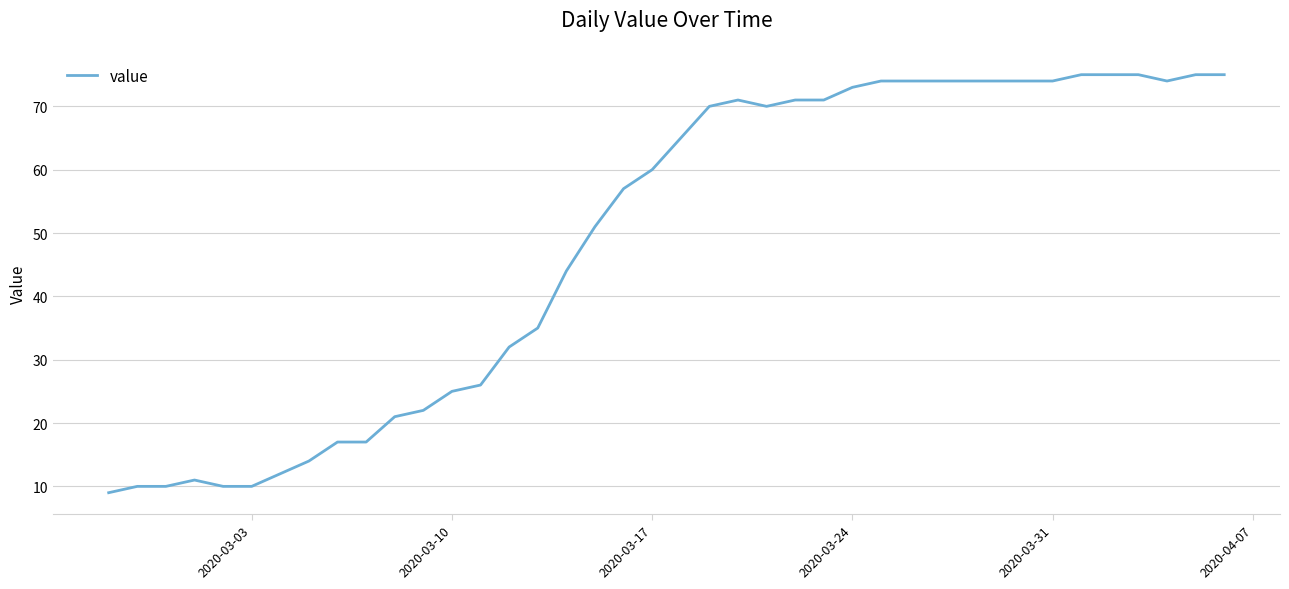

What is the minimum value shown in the chart?

9